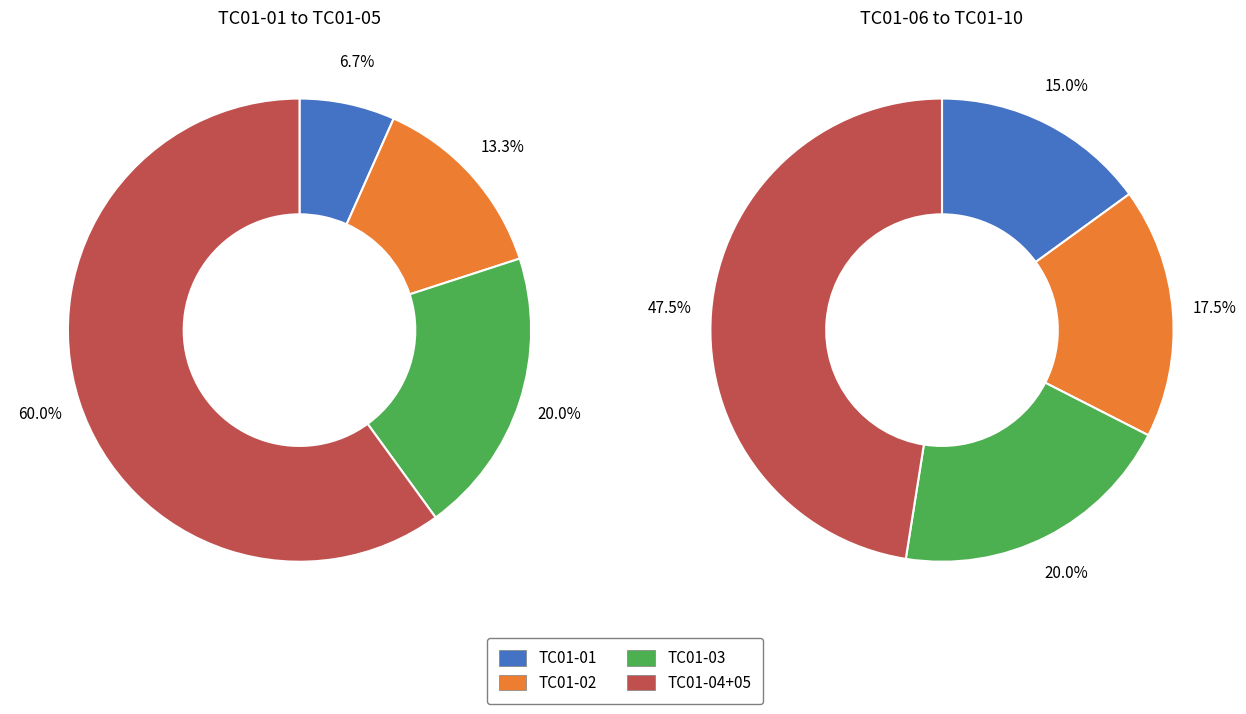

To the nearest percent, what is the average slice percentage?

25%